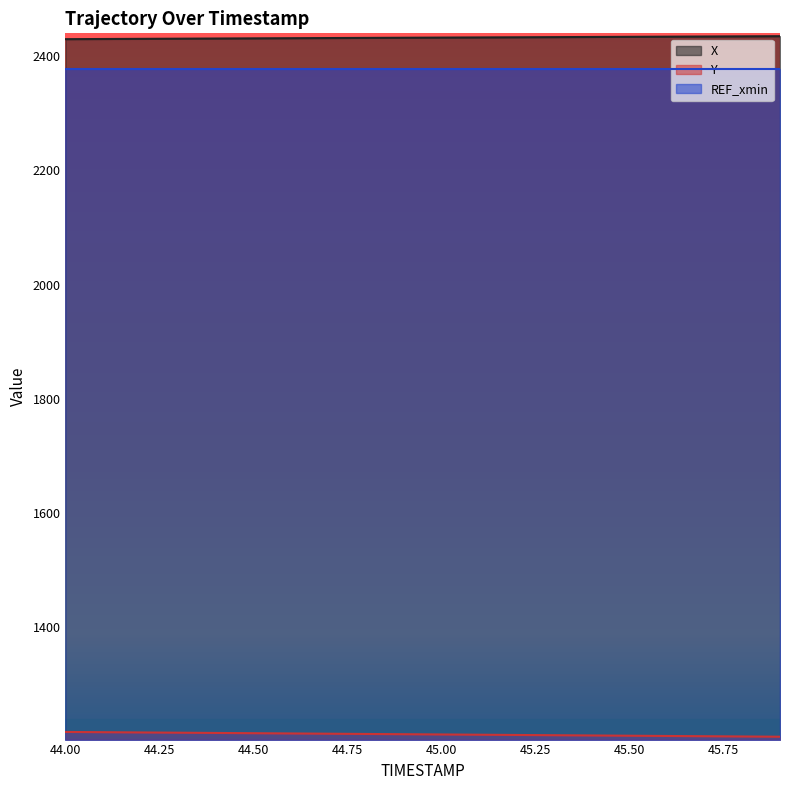

True or false: X has more than 0 interior local peaks.

False